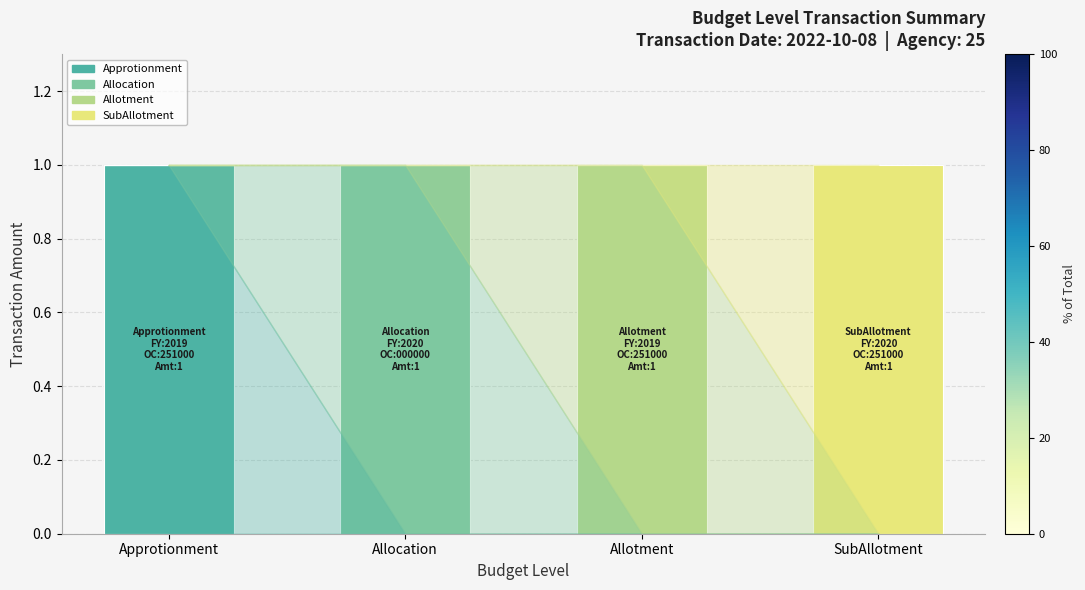

Is it true that Approtionment equals 2 at Approtionment?

False